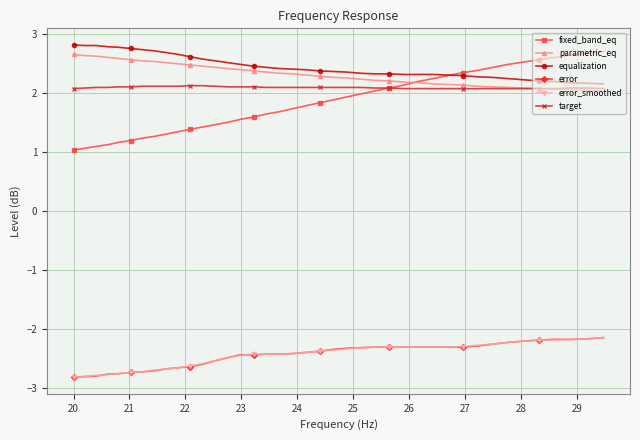

What is the value of the error point at the 17th from the left?

-2.4